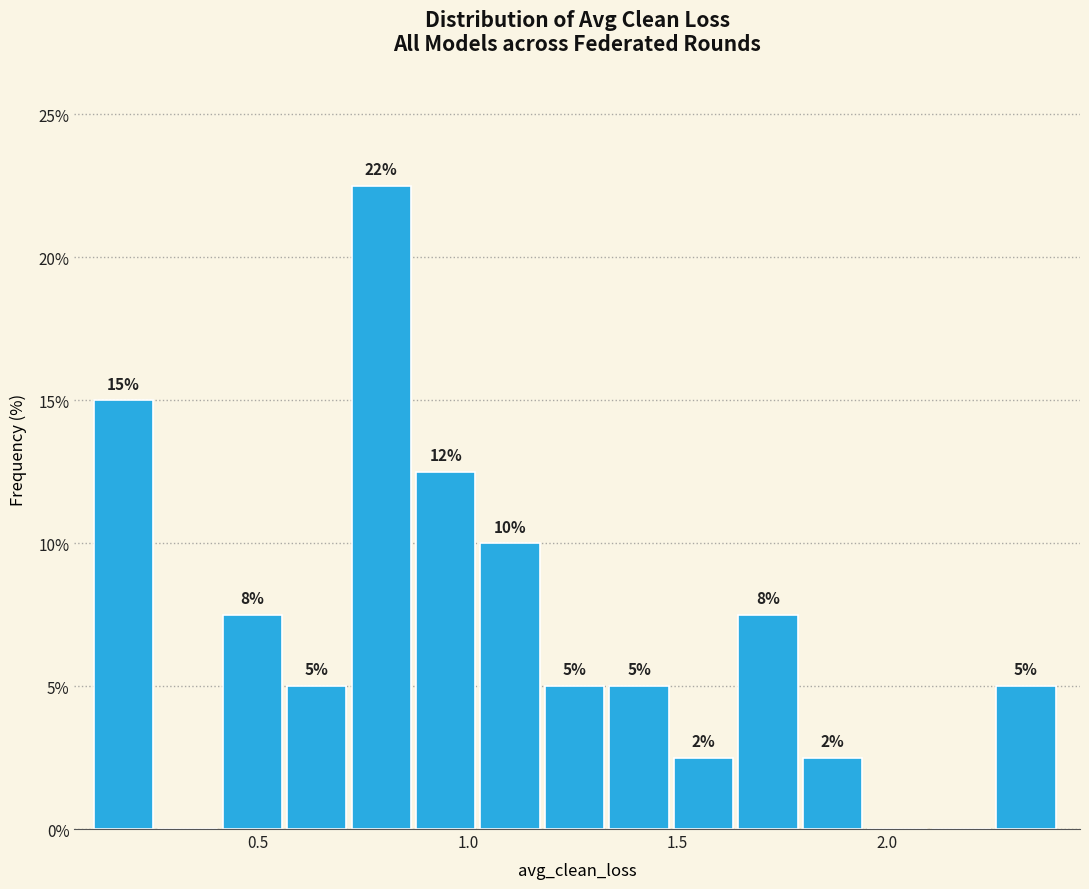

Around what value on the x-axis is the tallest bar? Give the approximate position of its centre, as read against the axis.

0.80